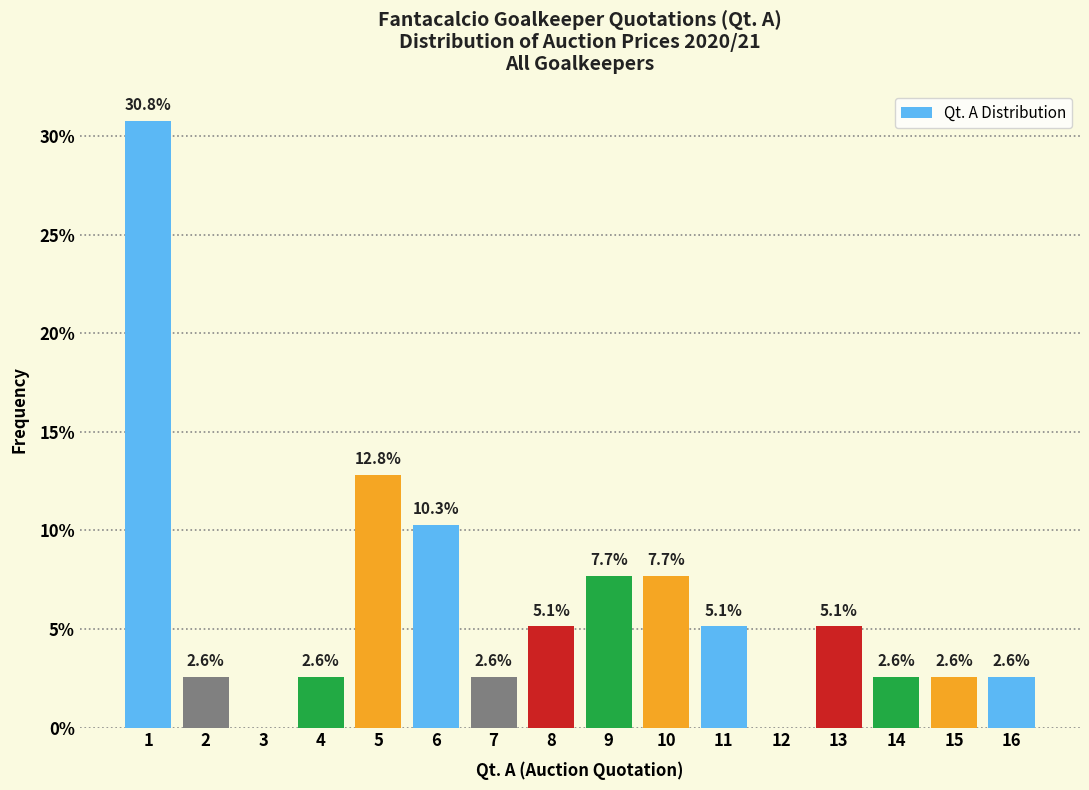

Reading right to left, transcribe all the data shown in this chart.

16=2.6	15=2.6	14=2.6	13=5.1	12=0.0	11=5.1	10=7.7	9=7.7	8=5.1	7=2.6	6=10.3	5=12.8	4=2.6	3=0.0	2=2.6	1=30.8